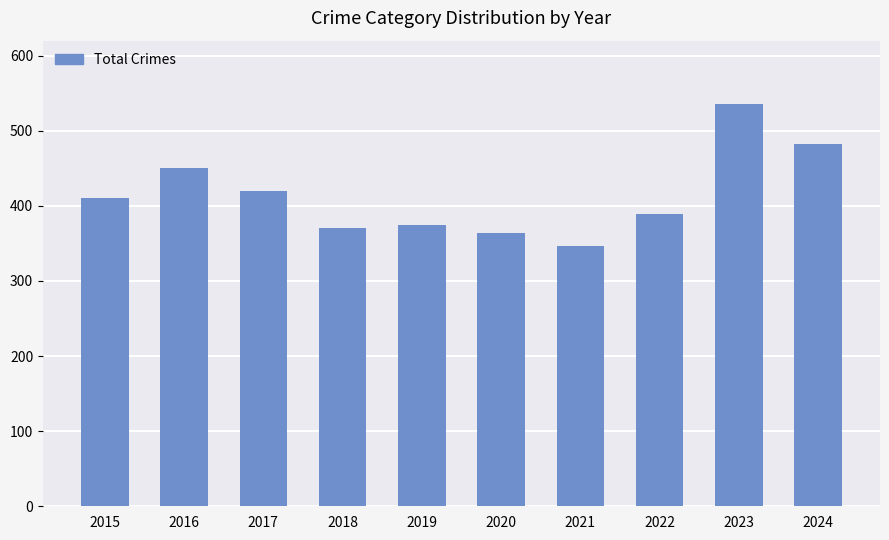

What is the sum of the values at 2022 and 2024?

871